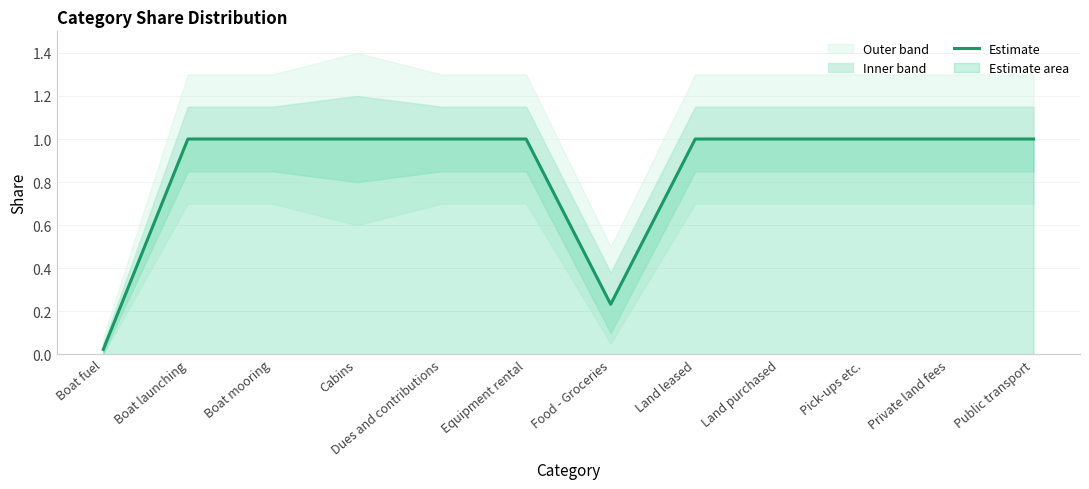

The chart shows a value of 0.3 at Boat launching. True or false?

False